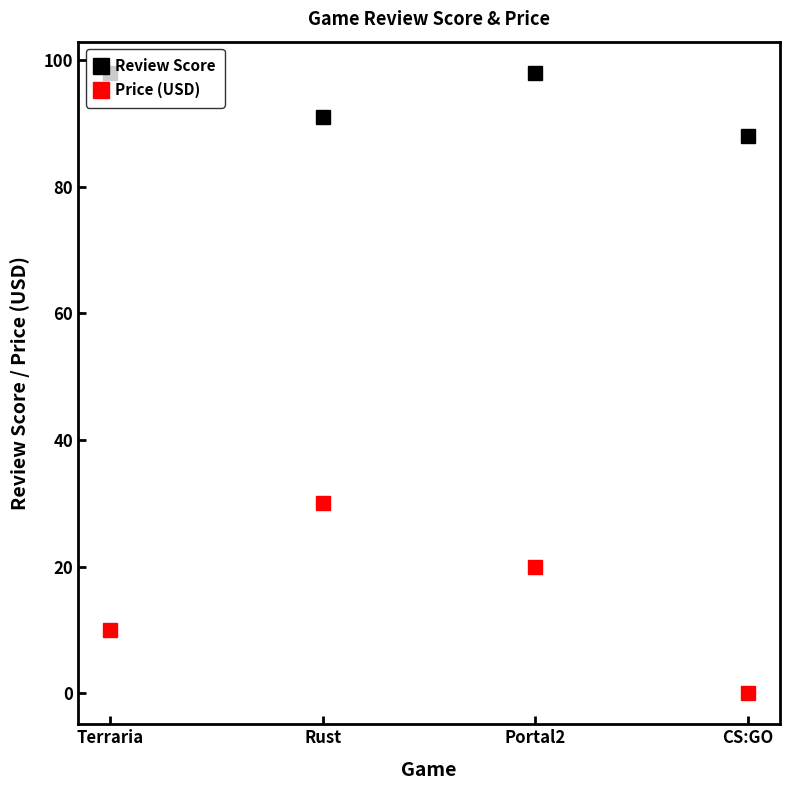

Which series has the largest total across all categories?

Review Score